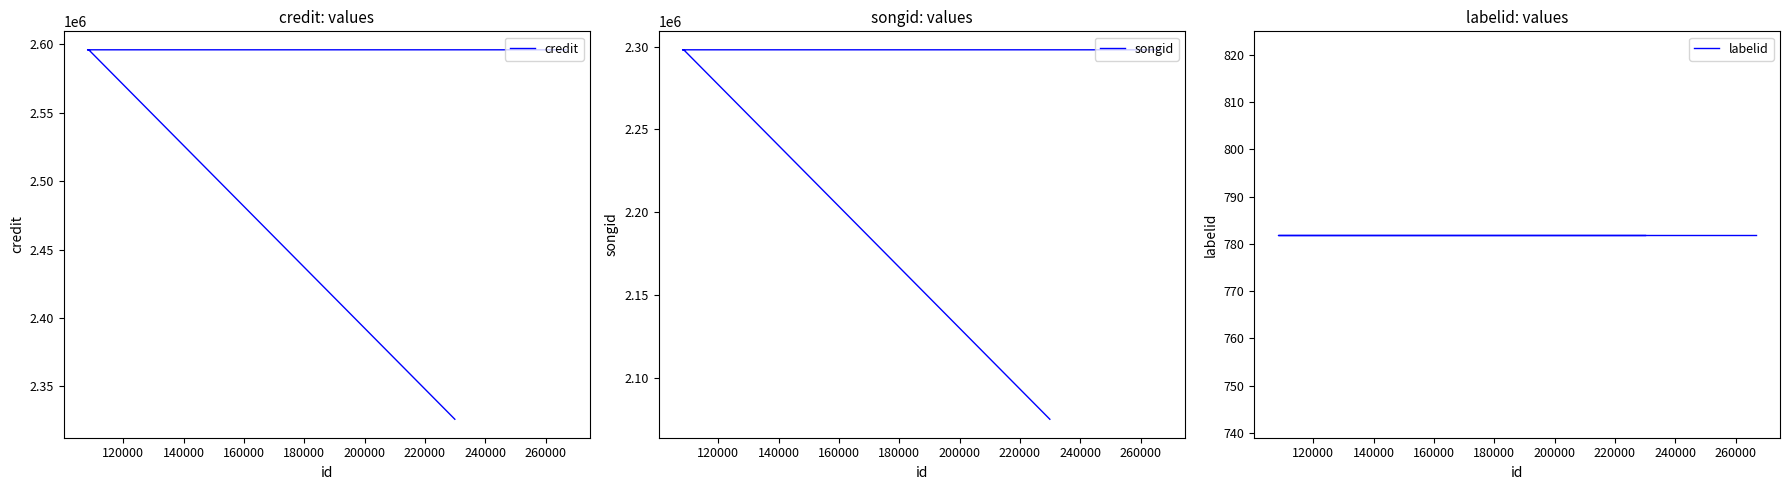

True or false: songid has more than 1 points higher than both neighbors.

False